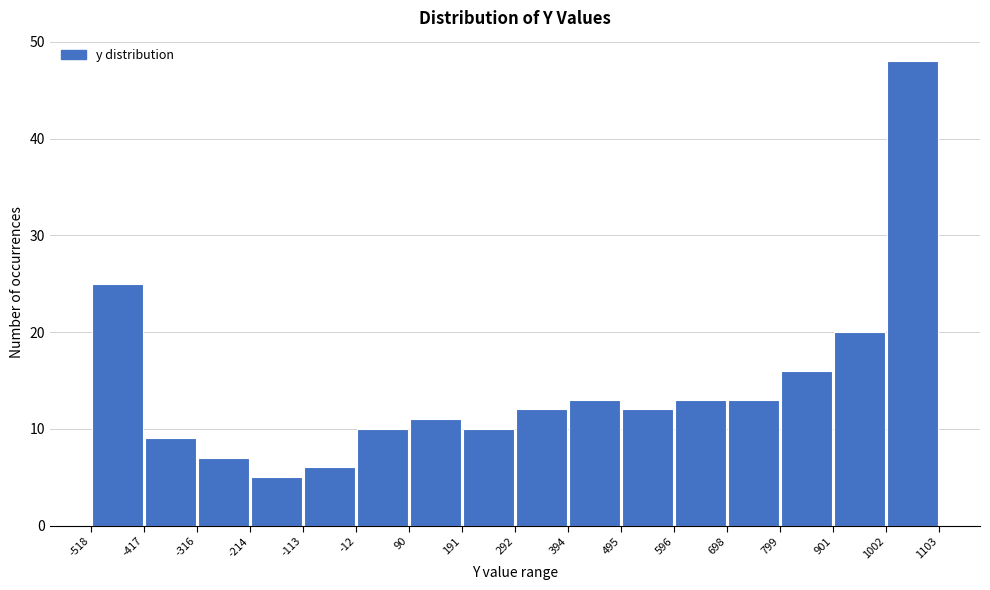

Reading left to right, list every bar in this chart as the range it spans on the x-axis followed by its height. The values are not printed on the chart, so give them approximately, as read against the axis.

-518 to -417: 25
-417 to -316: 9
-316 to -214: 7
-214 to -113: 5
-113 to -12: 6
-12 to 90: 10
90 to 191: 11
191 to 292: 10
292 to 394: 12
394 to 495: 13
495 to 596: 12
596 to 698: 13
698 to 799: 13
799 to 901: 16
901 to 1002: 20
1002 to 1103: 48